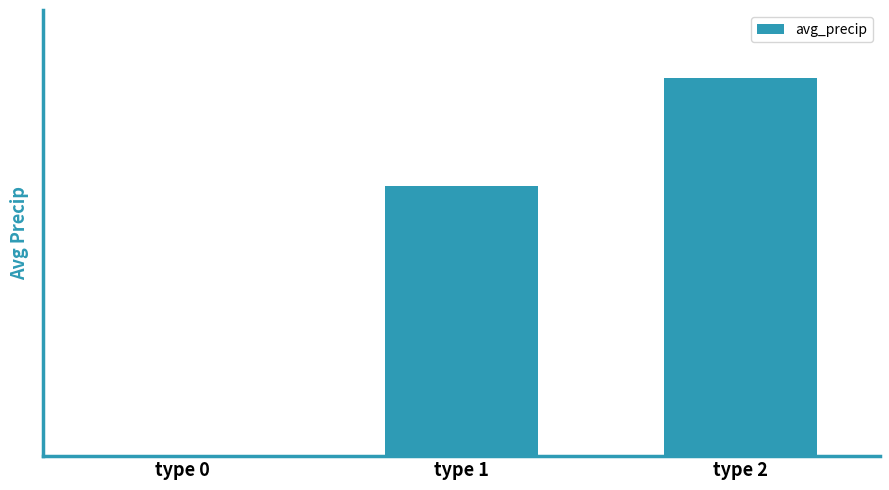

What is the difference between the maximum and second lowest values?

0.8